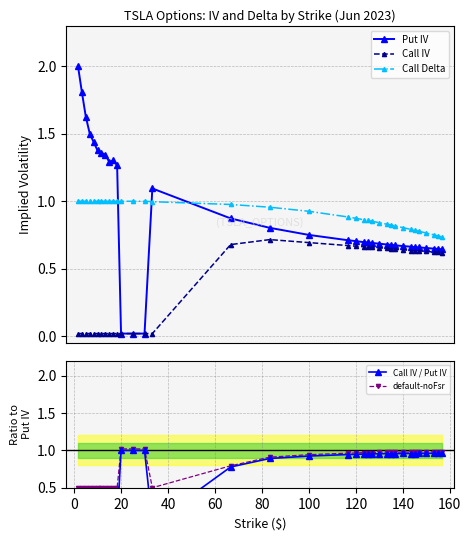

True or false: Put IV and Call Delta intersect in this chart.

True